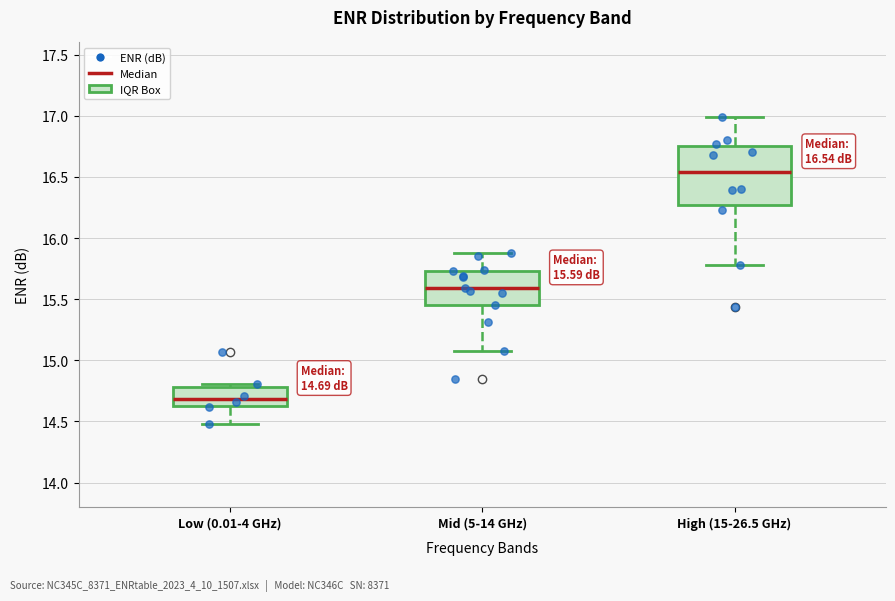

Which box's median line is the lowest?

Low (0.01-4 GHz)